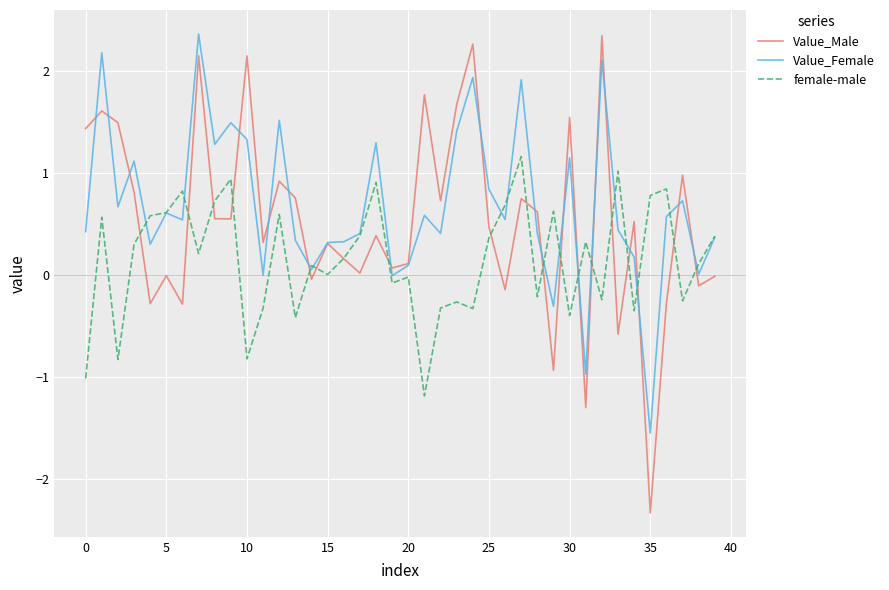

What is the minimum value shown in the chart?

-2.3